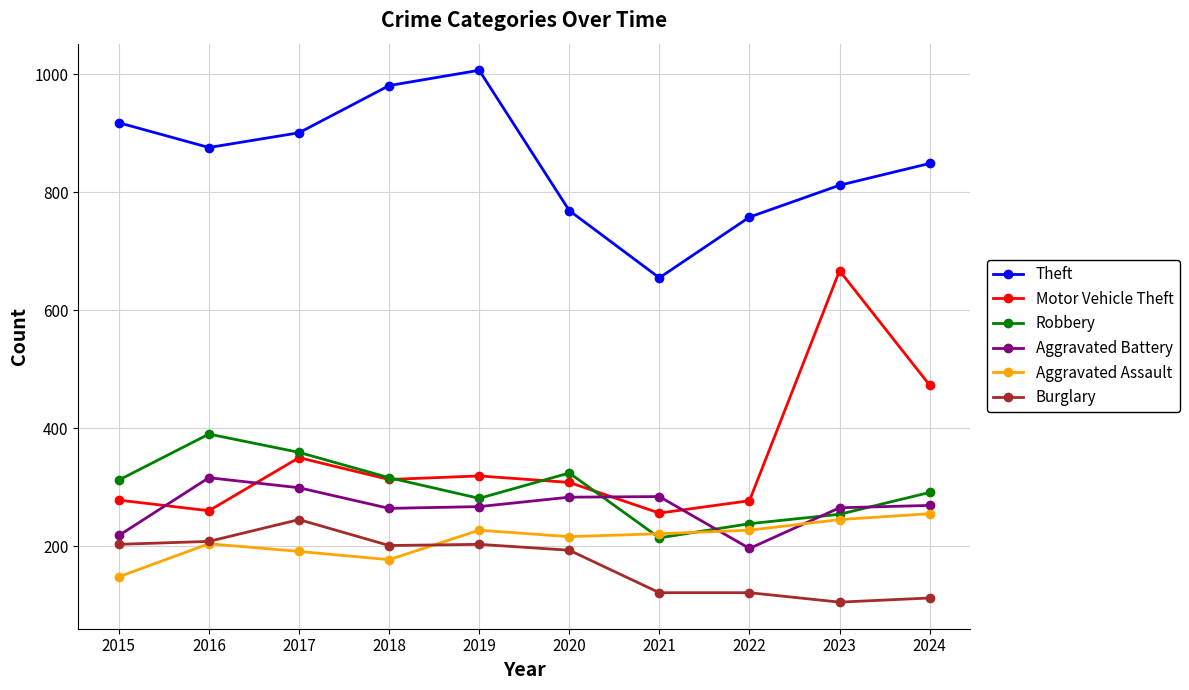

What is the value of the Theft point at the 6th from the left?

769